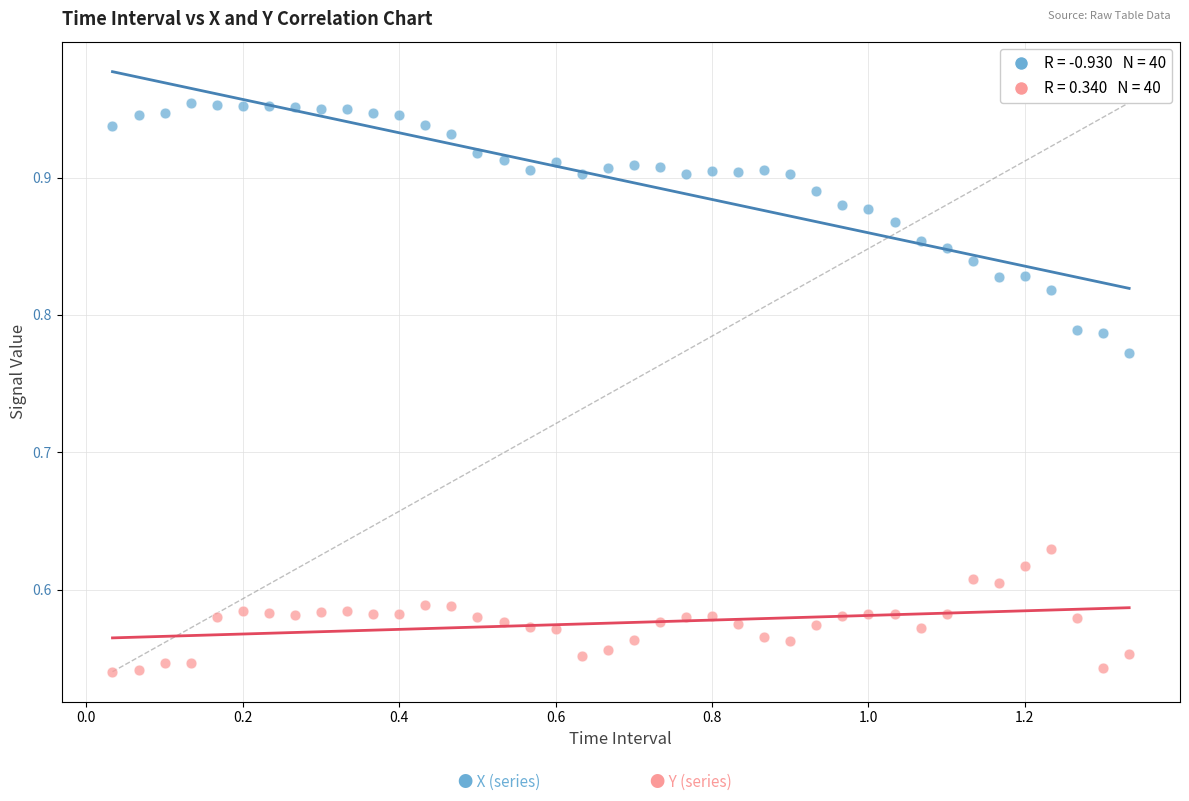

Across all data points, what is the range of Y values (max minus min)?

0.4